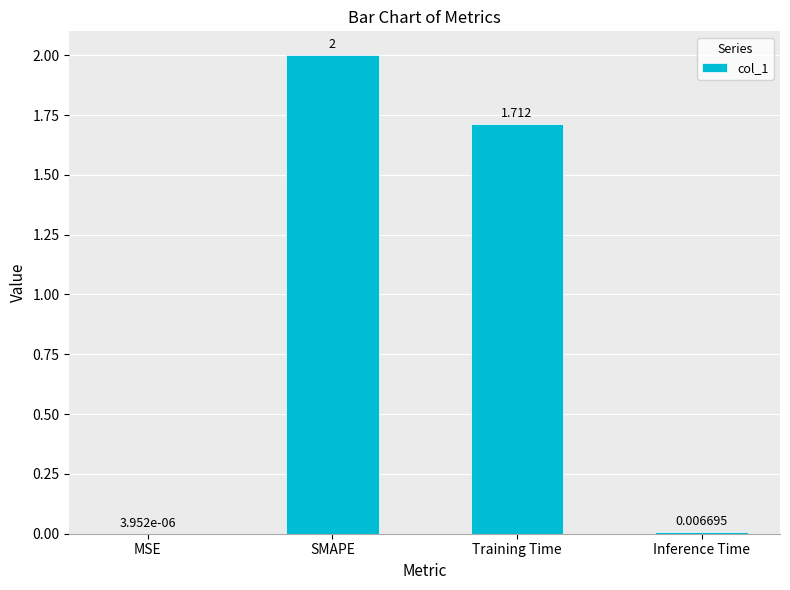

Between SMAPE and Inference Time, which is larger?

SMAPE